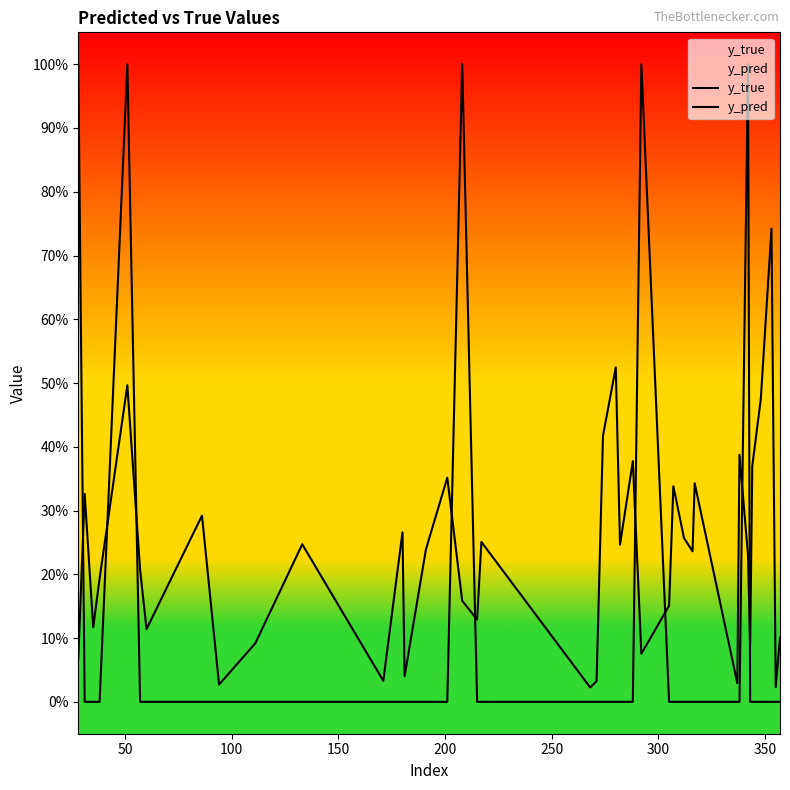

What are all the series names shown in the legend?

y_true, y_pred